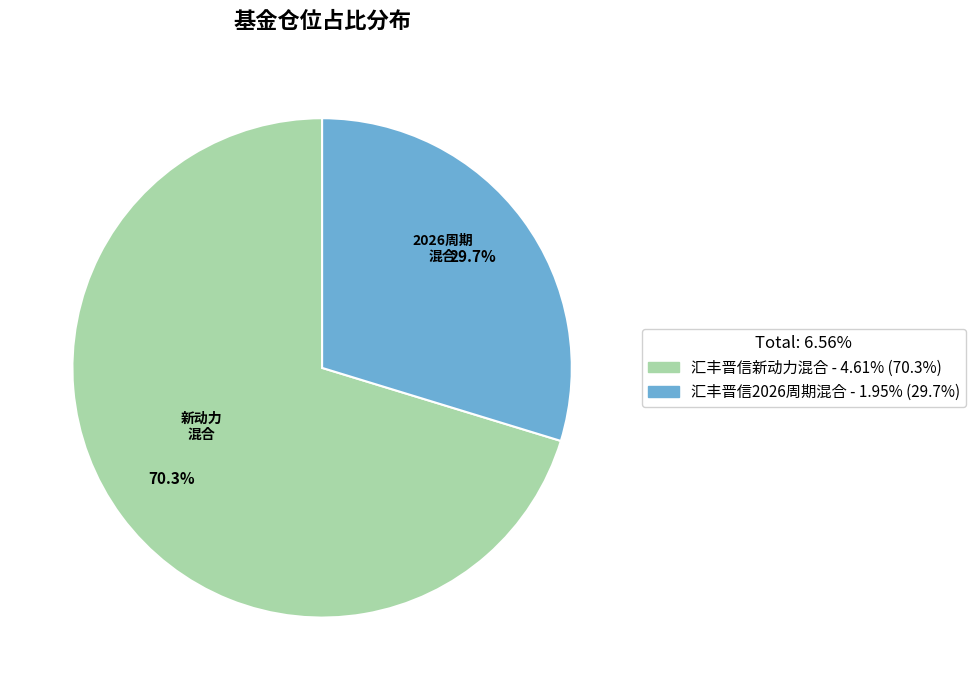

Rank the categories by value from highest to lowest.

汇丰晋信新动力混合, 汇丰晋信2026周期混合